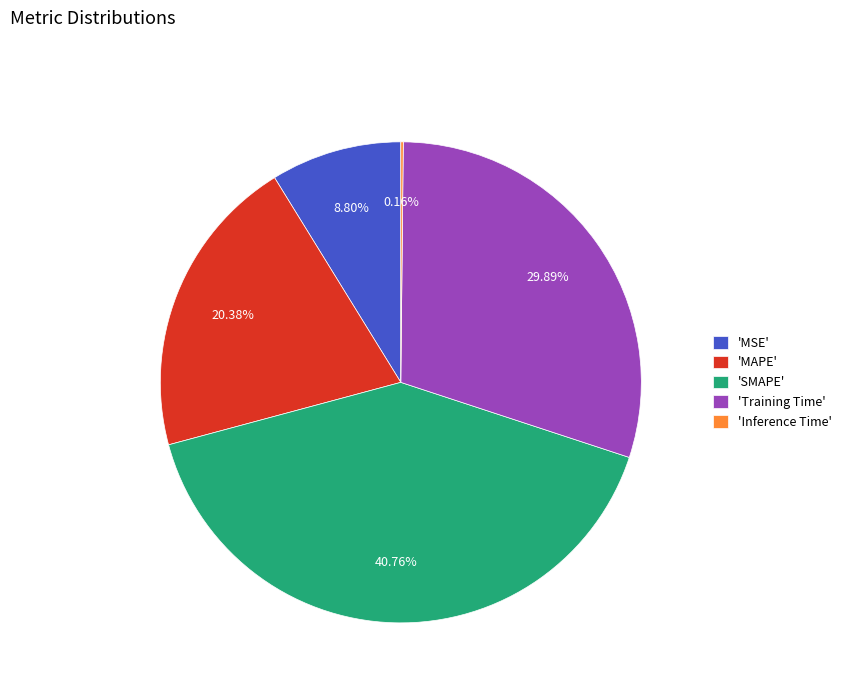

Which has a higher value, 'SMAPE' or 'MAPE'?

'SMAPE'